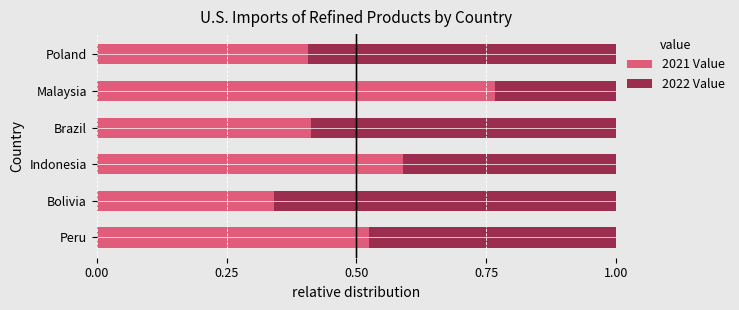

What is the total value across all series at Indonesia?

1.0